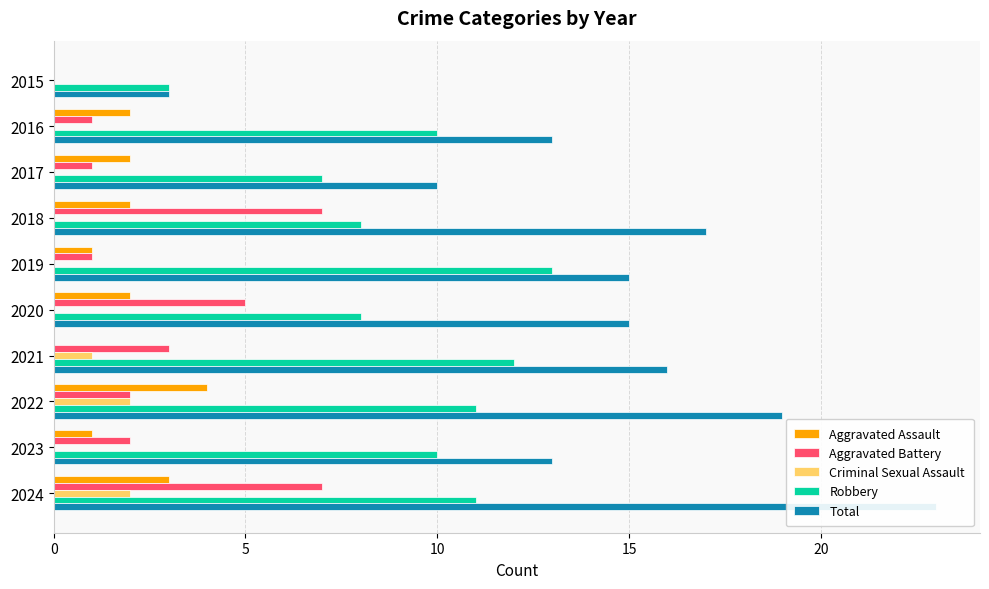

Is the value of Criminal Sexual Assault at 2021 greater than the value of Robbery at 2024?

No